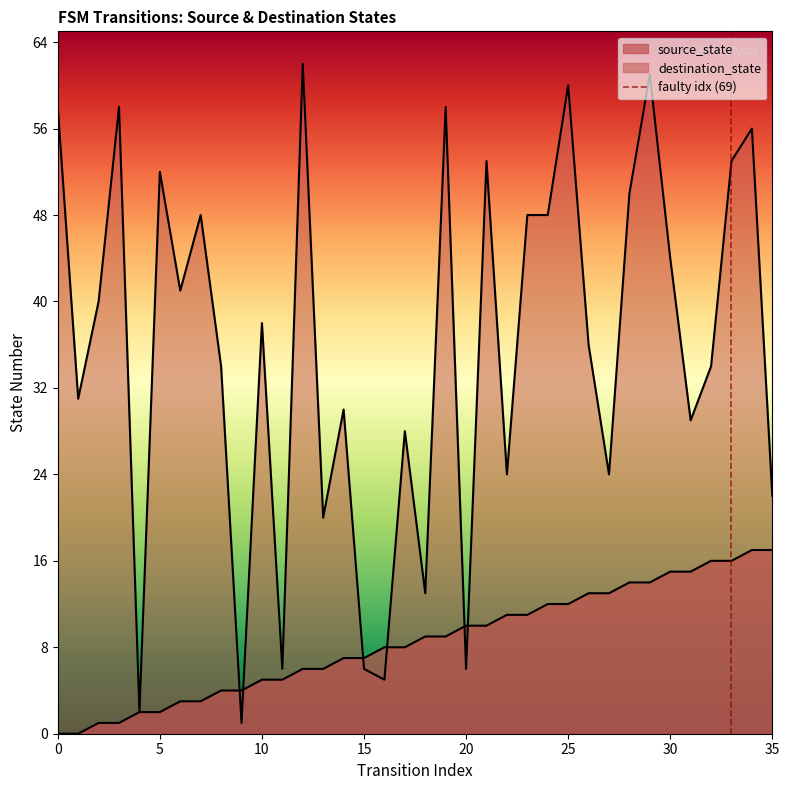

Rank the categories by source_state value from lowest to highest.

0, 1, 2, 3, 4, 5, 6, 7, 8, 9, 10, 11, 12, 13, 14, 15, 16, 17, 18, 19, 20, 21, 22, 23, 24, 25, 26, 27, 28, 29, 30, 31, 32, 33, 34, 35